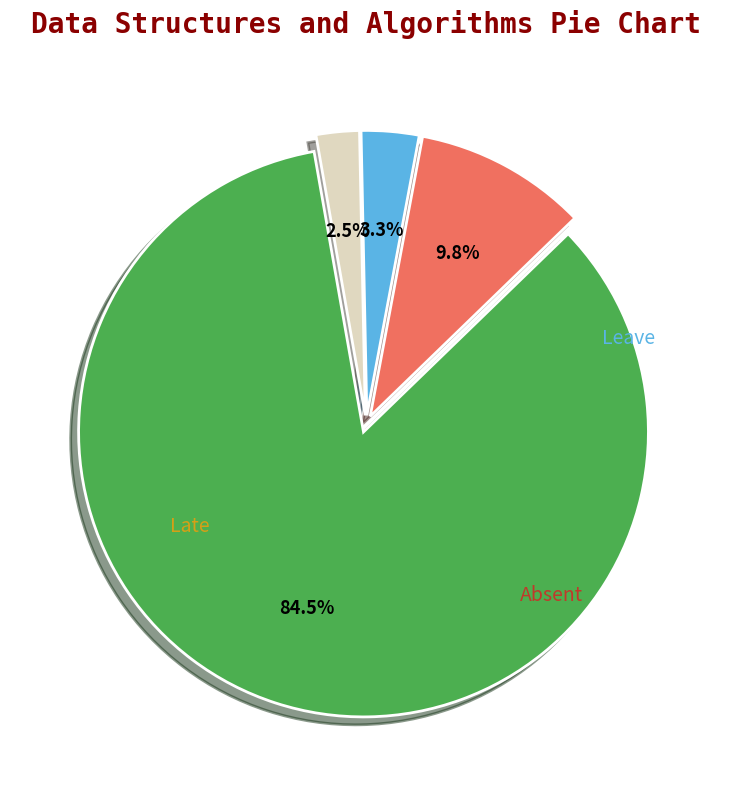

Is there a majority slice in this chart?

Yes